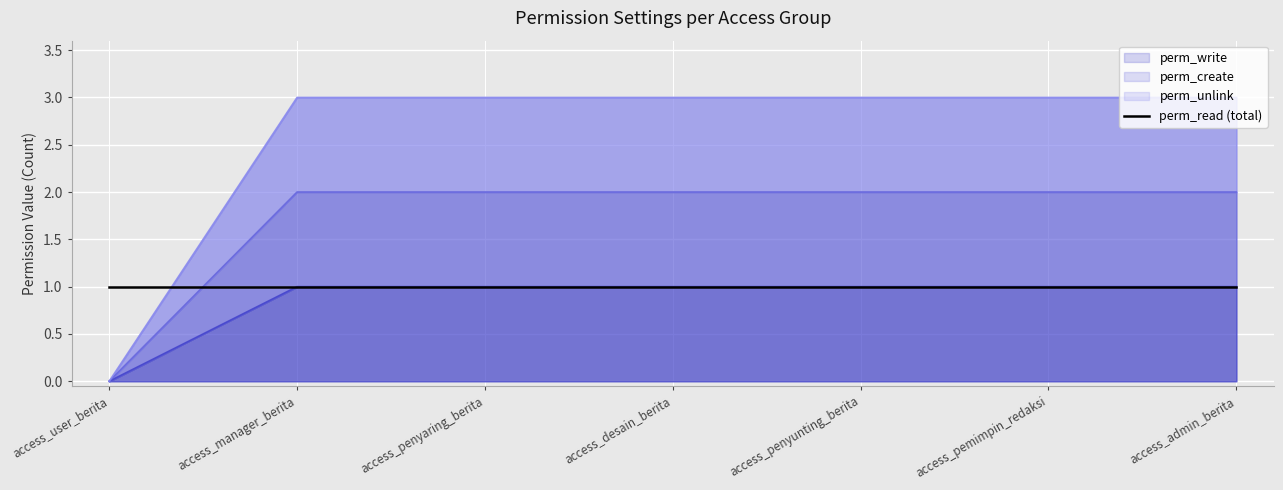

True or false: perm_create and perm_write intersect in this chart.

False